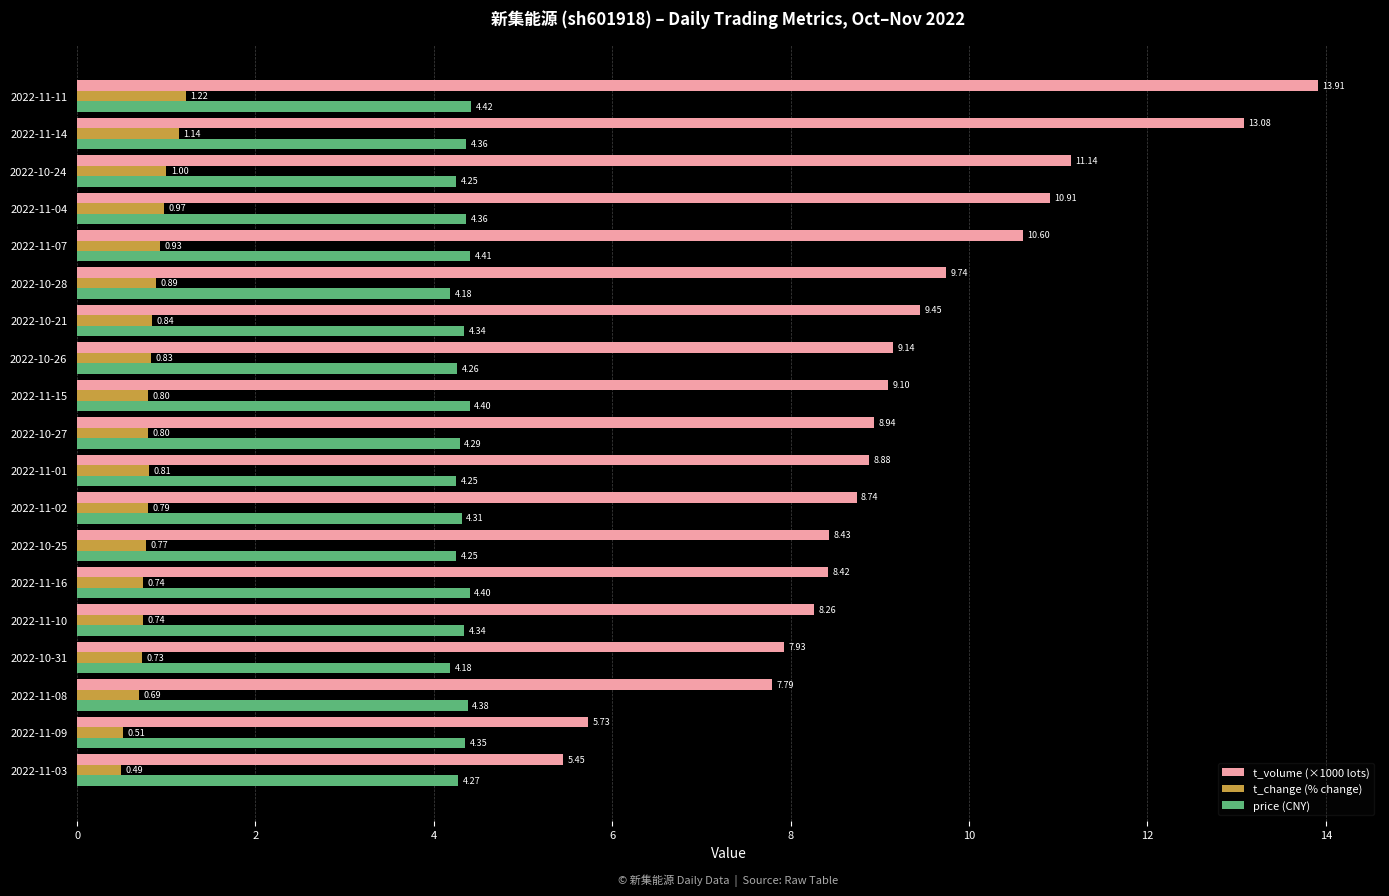

Between 2022-10-25 and 2022-11-02, which series saw the biggest shift?

t_volume (×1000 lots)